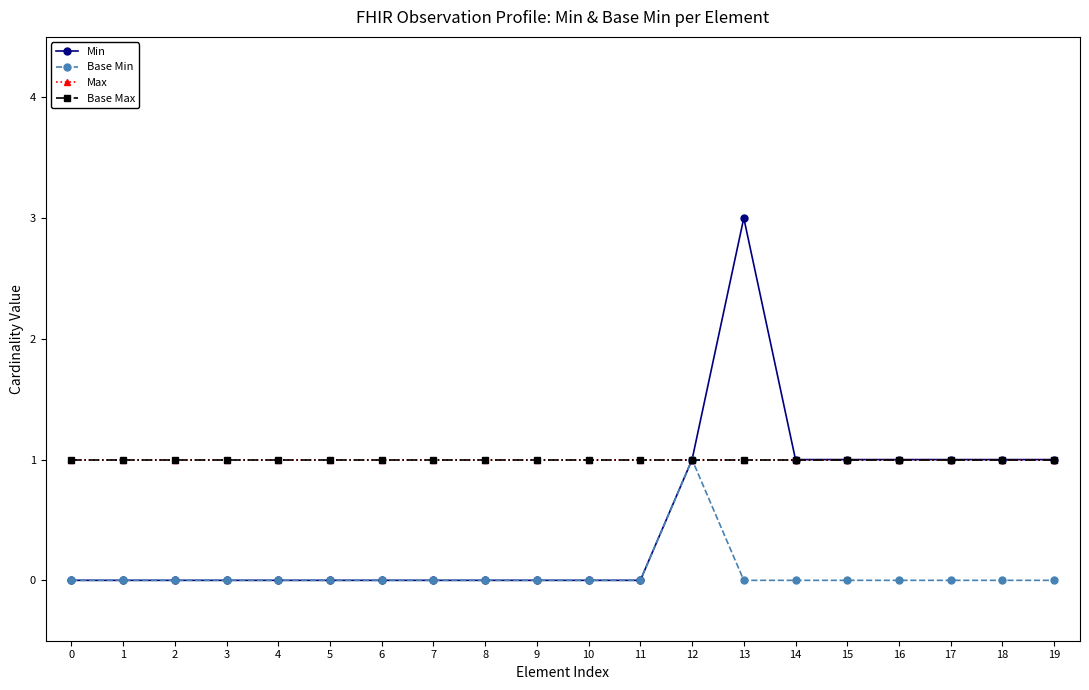

Does the chart have visible grid lines?

No